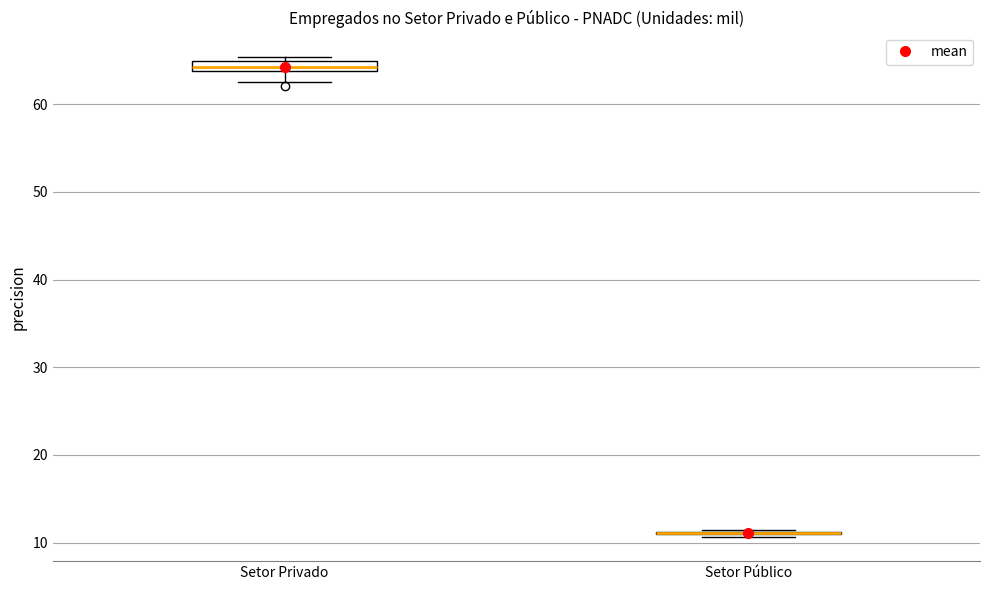

Where does the lower whisker of the box for Setor Privado end on the y-axis? The values are not printed on the chart, so give them approximately, as read against the axis.

63